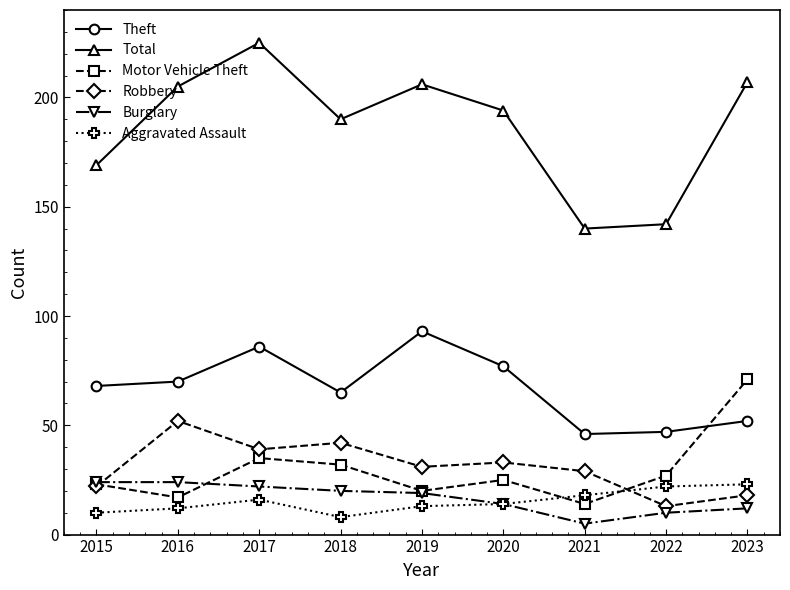

True or false: Robbery and Theft intersect in this chart.

False